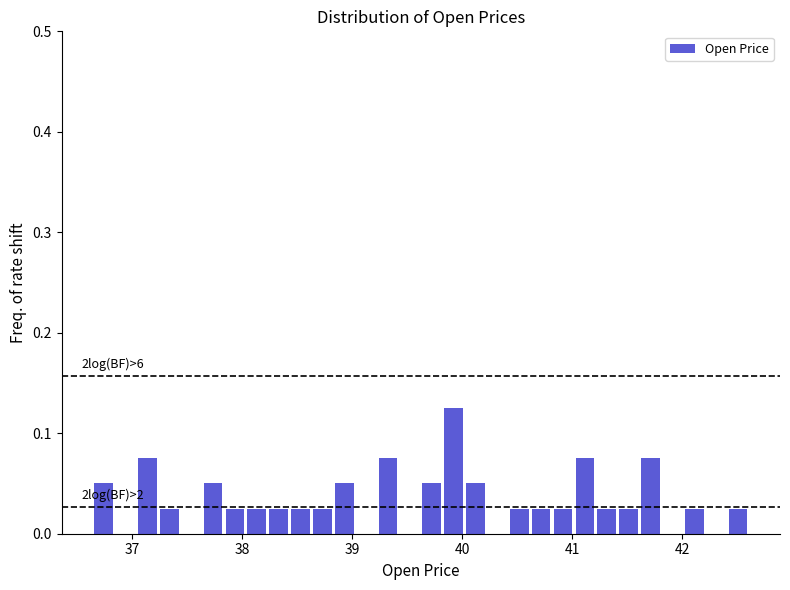

Around what value on the x-axis is the tallest bar? Give the approximate position of its centre, as read against the axis.

39.9